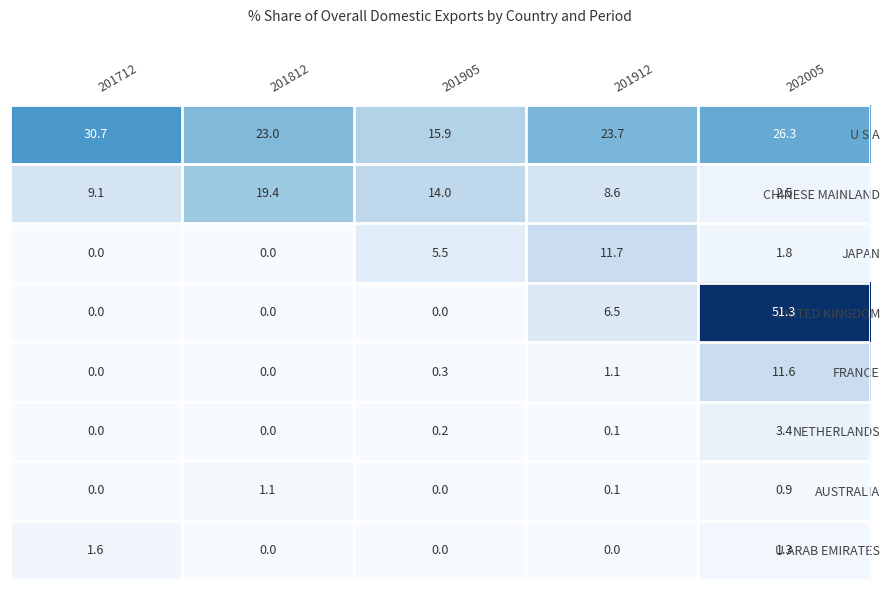

The NETHERLANDS series shows 2.1 at 201812. True or false?

False